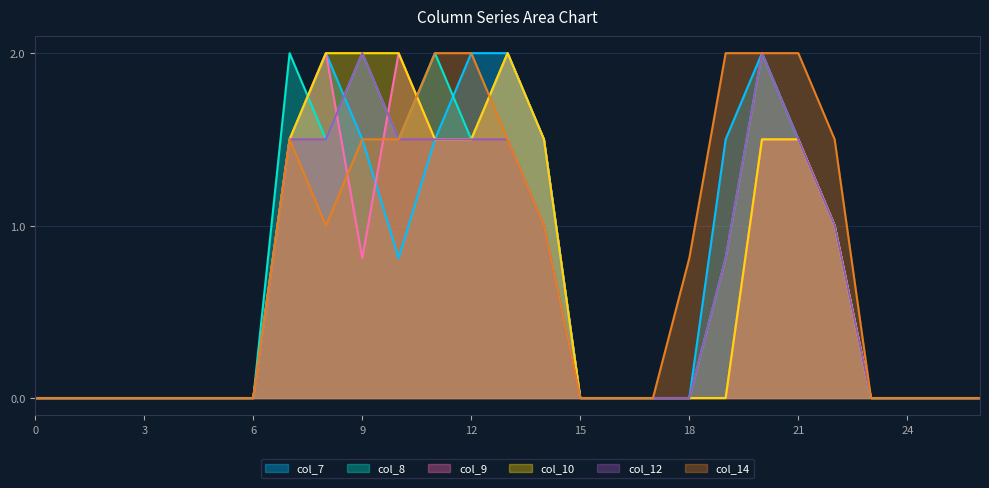

Reading right to left, extract all data points from this chart.

col_7: 26=0.0	25=0.0	24=0.0	23=0.0	22=1.0	21=1.5	20=2.0	19=1.5	18=0.0	17=0.0	16=0.0	15=0.0	14=1.5	13=2.0	12=2.0	11=1.5	10=0.8	9=1.5	8=2.0	7=1.5	6=0.0	5=0.0	4=0.0	3=0.0	2=0.0	1=0.0	0=0.0
col_8: 26=0.0	25=0.0	24=0.0	23=0.0	22=1.0	21=1.5	20=2.0	19=0.8	18=0.0	17=0.0	16=0.0	15=0.0	14=1.5	13=2.0	12=1.5	11=2.0	10=1.5	9=2.0	8=1.5	7=2.0	6=0.0	5=0.0	4=0.0	3=0.0	2=0.0	1=0.0	0=0.0
col_9: 26=0.0	25=0.0	24=0.0	23=0.0	22=1.0	21=1.5	20=1.5	19=0.0	18=0.0	17=0.0	16=0.0	15=0.0	14=1.5	13=2.0	12=1.5	11=1.5	10=2.0	9=0.8	8=2.0	7=1.5	6=0.0	5=0.0	4=0.0	3=0.0	2=0.0	1=0.0	0=0.0
col_10: 26=0.0	25=0.0	24=0.0	23=0.0	22=1.0	21=1.5	20=1.5	19=0.0	18=0.0	17=0.0	16=0.0	15=0.0	14=1.5	13=2.0	12=1.5	11=1.5	10=2.0	9=2.0	8=2.0	7=1.5	6=0.0	5=0.0	4=0.0	3=0.0	2=0.0	1=0.0	0=0.0
col_12: 26=0.0	25=0.0	24=0.0	23=0.0	22=1.0	21=1.5	20=2.0	19=0.8	18=0.0	17=0.0	16=0.0	15=0.0	14=1.0	13=1.5	12=1.5	11=1.5	10=1.5	9=2.0	8=1.5	7=1.5	6=0.0	5=0.0	4=0.0	3=0.0	2=0.0	1=0.0	0=0.0
col_14: 26=0.0	25=0.0	24=0.0	23=0.0	22=1.5	21=2.0	20=2.0	19=2.0	18=0.8	17=0.0	16=0.0	15=0.0	14=1.0	13=1.5	12=2.0	11=2.0	10=1.5	9=1.5	8=1.0	7=1.5	6=0.0	5=0.0	4=0.0	3=0.0	2=0.0	1=0.0	0=0.0